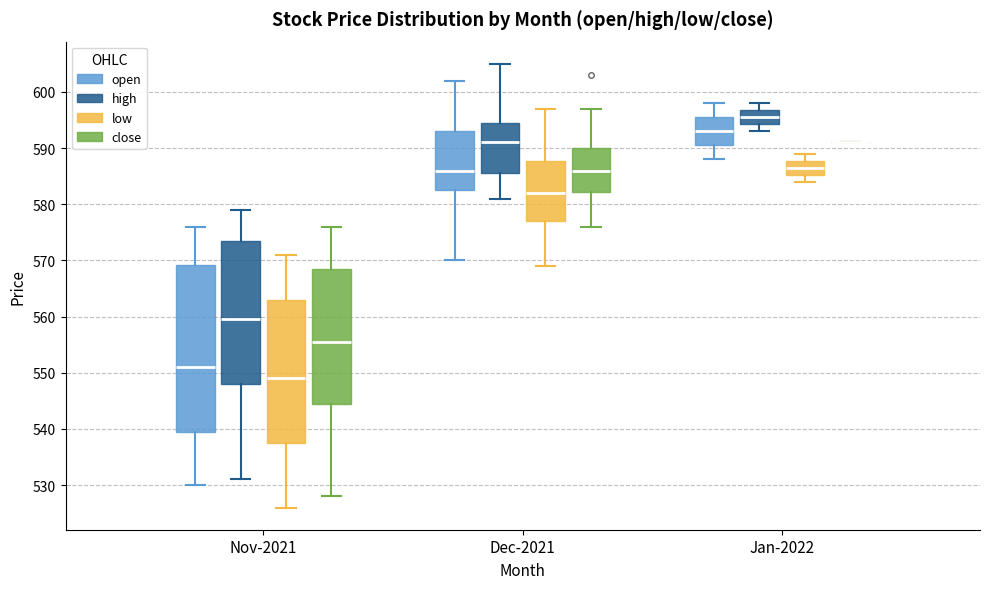

Reading left to right, transcribe this box plot: for each box, give where its median line is, the range the box spans, and where its two whiskers end, as read against the y-axis. The values are not printed on the chart, so give them approximately, as read against the axis.

Nov-2021 (open): median 551, box 540 to 569, whiskers 530 to 576
Nov-2021 (high): median 560, box 548 to 574, whiskers 531 to 579
Nov-2021 (low): median 549, box 538 to 563, whiskers 526 to 571
Nov-2021 (close): median 556, box 545 to 569, whiskers 528 to 576
Dec-2021 (open): median 586, box 583 to 593, whiskers 570 to 602
Dec-2021 (high): median 591, box 586 to 595, whiskers 581 to 605
Dec-2021 (low): median 582, box 577 to 588, whiskers 569 to 597
Dec-2021 (close): median 586, box 582 to 590, whiskers 576 to 597
Jan-2022 (open): median 593, box 591 to 596, whiskers 588 to 598
Jan-2022 (high): median 596, box 594 to 597, whiskers 593 to 598
Jan-2022 (low): median 587, box 585 to 588, whiskers 584 to 589
Jan-2022 (close): box collapsed to a line at 591, whiskers 591 to 591